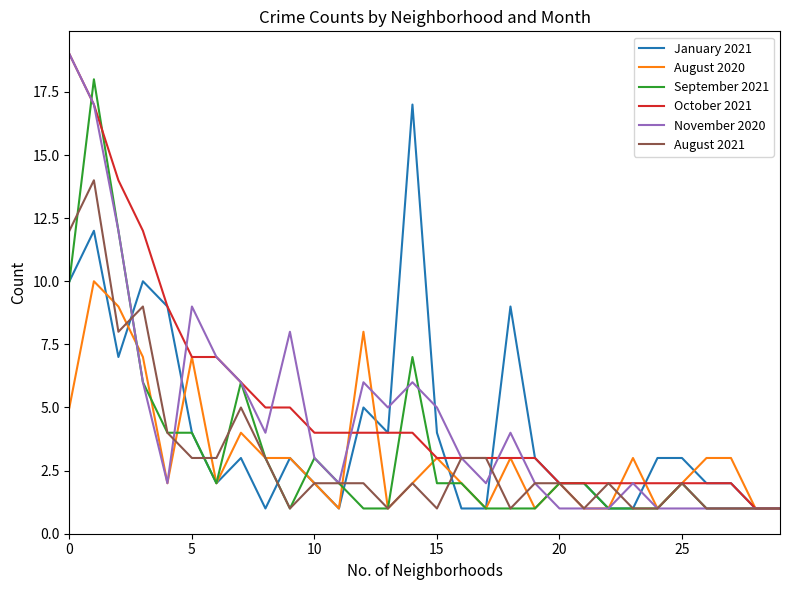

Count the August 2020 values in the range 1 to 3.

23